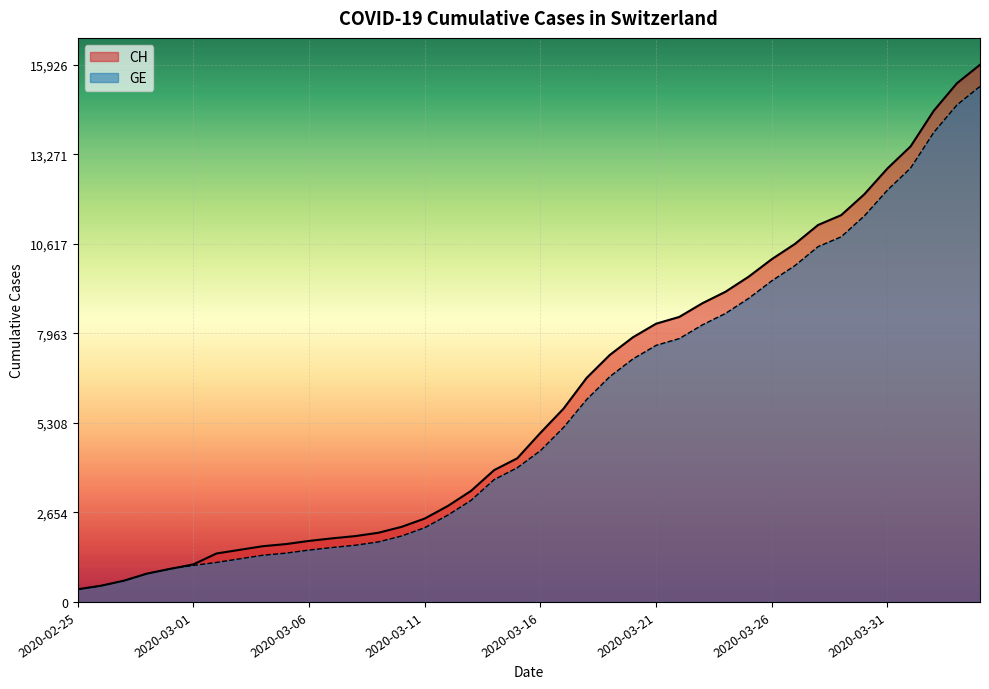

Rank the series at 2020-03-08 from highest to lowest value.

CH, GE